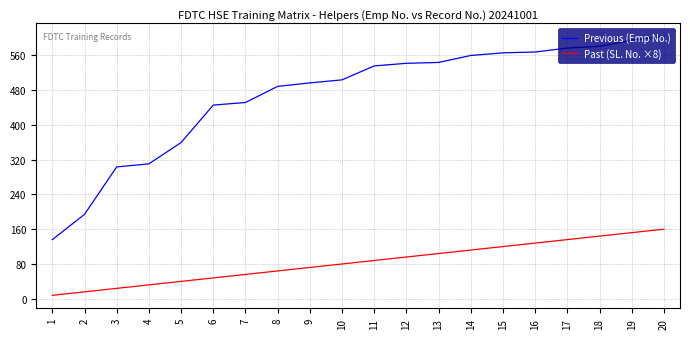

True or false: Past (SL. No. ×8) and Previous (Emp No.) intersect in this chart.

False